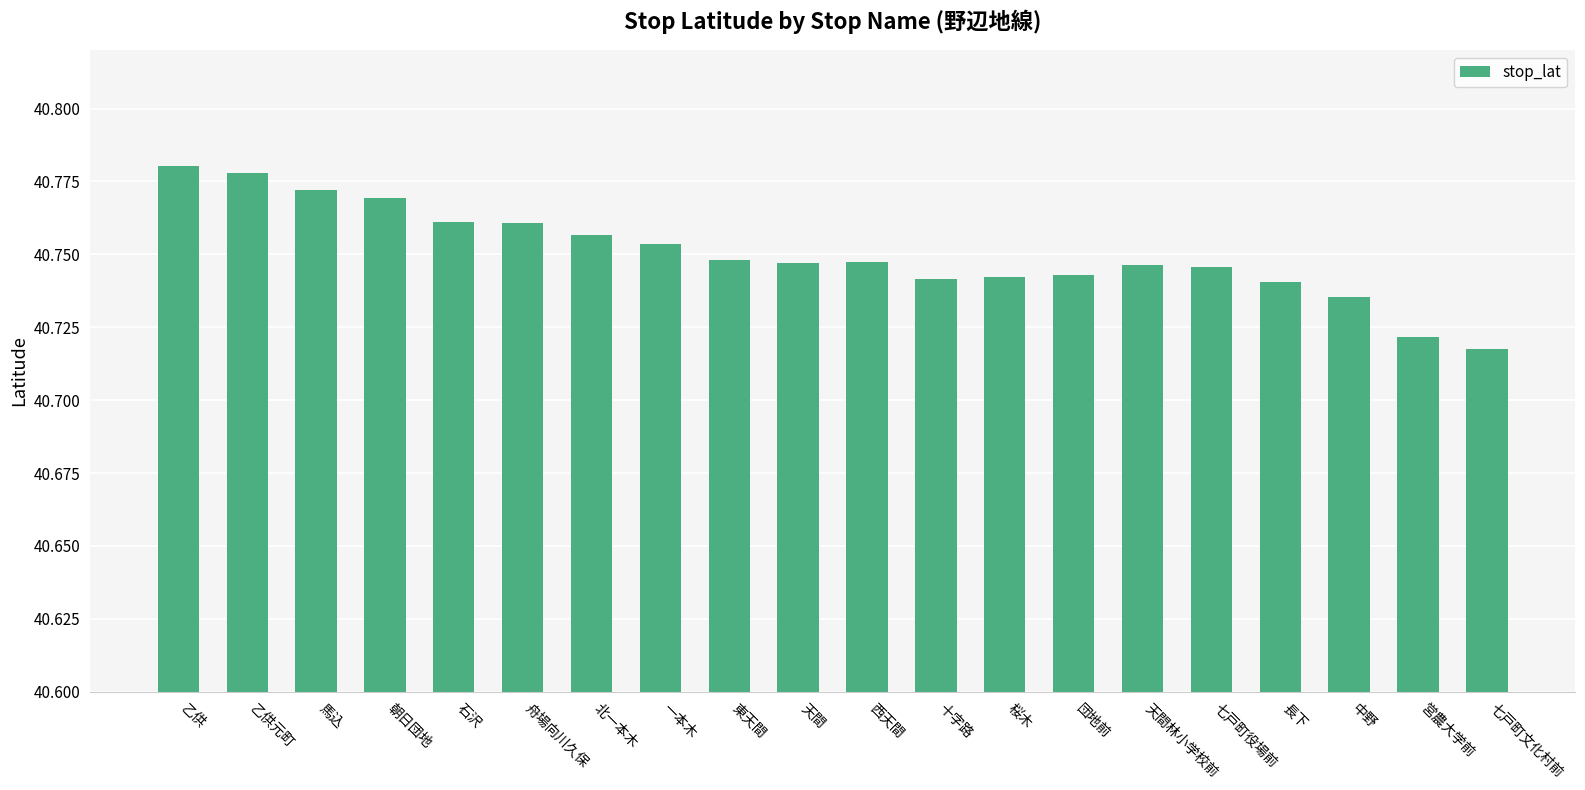

Which has a higher value, 団地前 or 七戸町役場前?

七戸町役場前